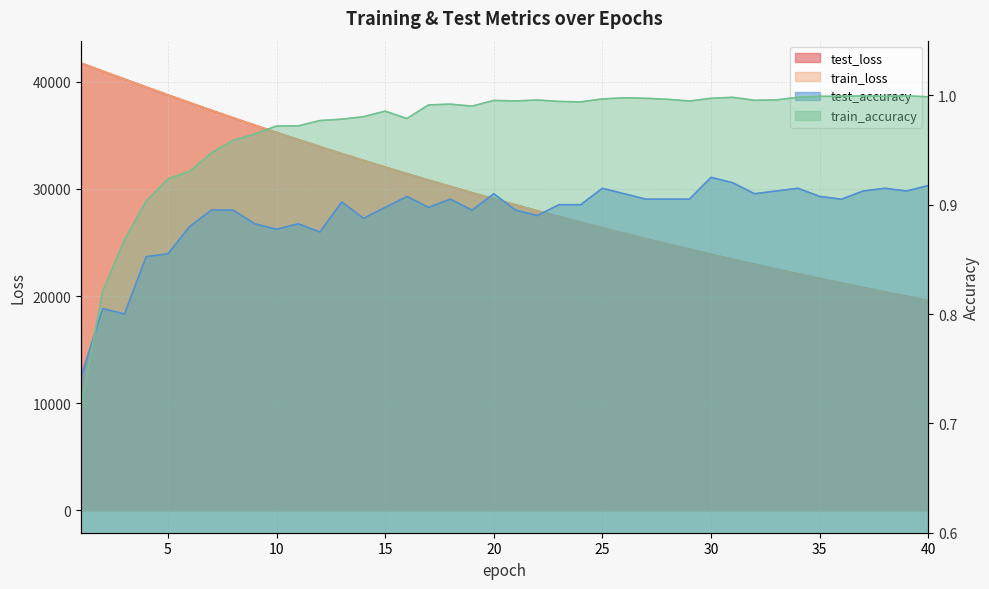

True or false: train_loss has more than 2 points higher than both neighbors.

False